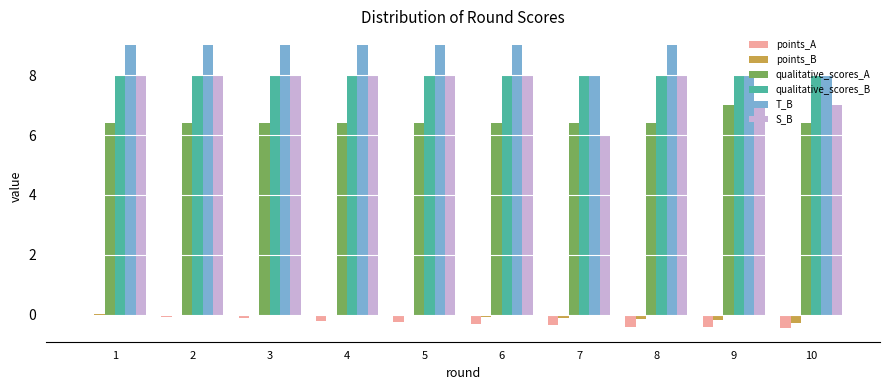

What are all the series names shown in the legend?

points_A, points_B, qualitative_scores_A, qualitative_scores_B, T_B, S_B